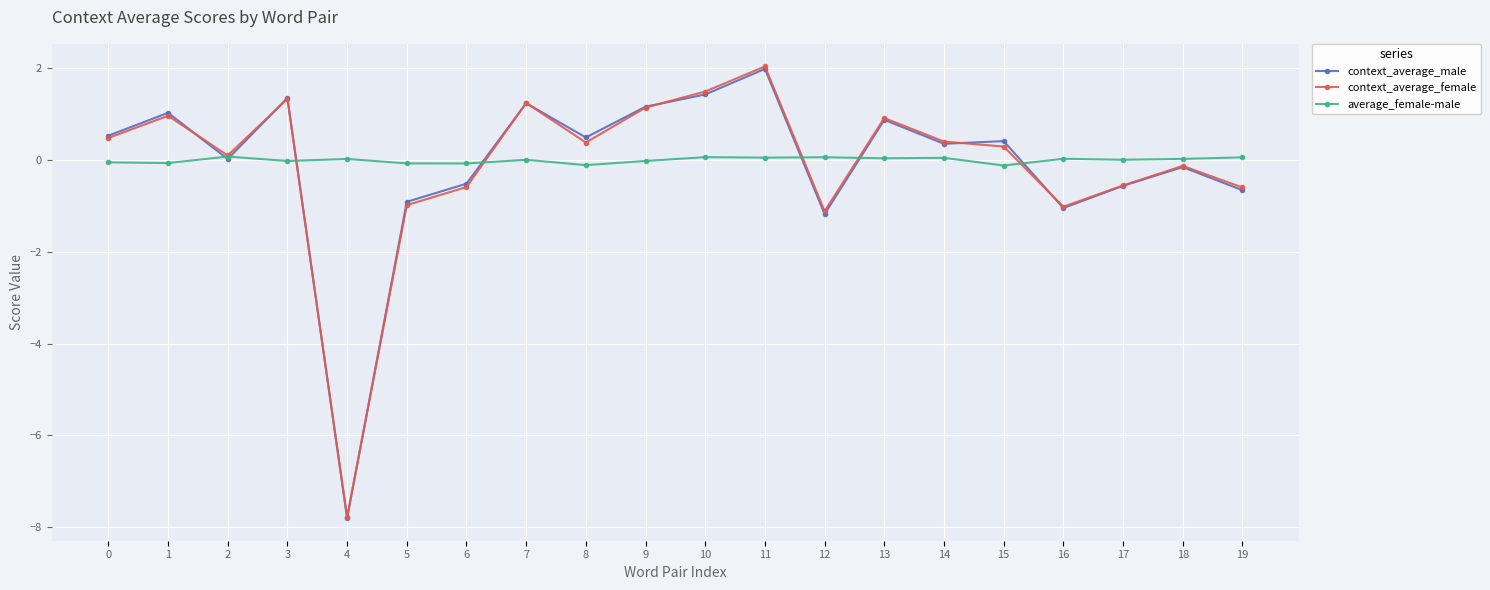

Is this an area chart (filled region under the line)?

No